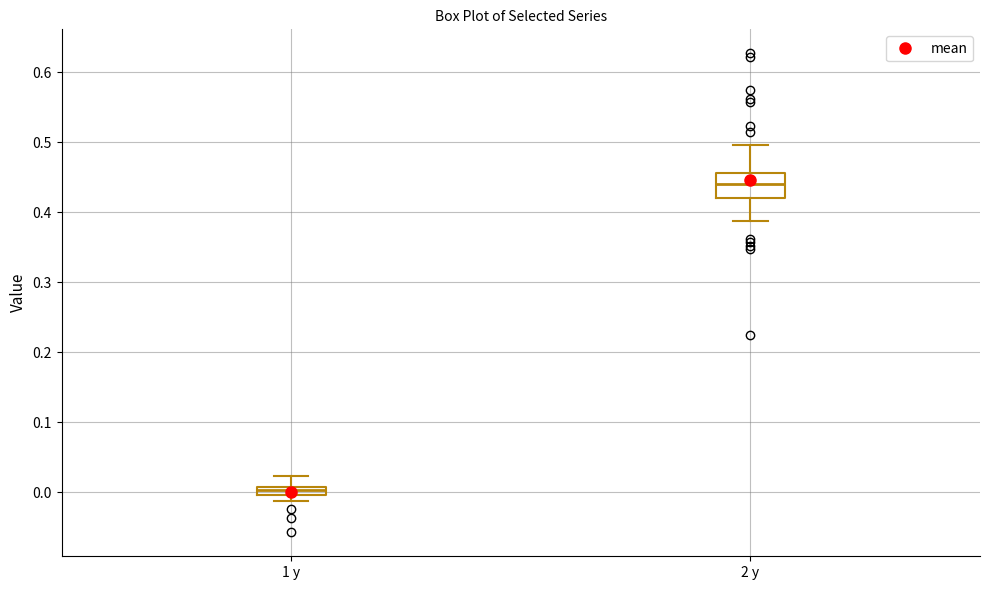

Where is the upper edge of the box for 1 y on the y-axis? The values are not printed on the chart, so give them approximately, as read against the axis.

0.01